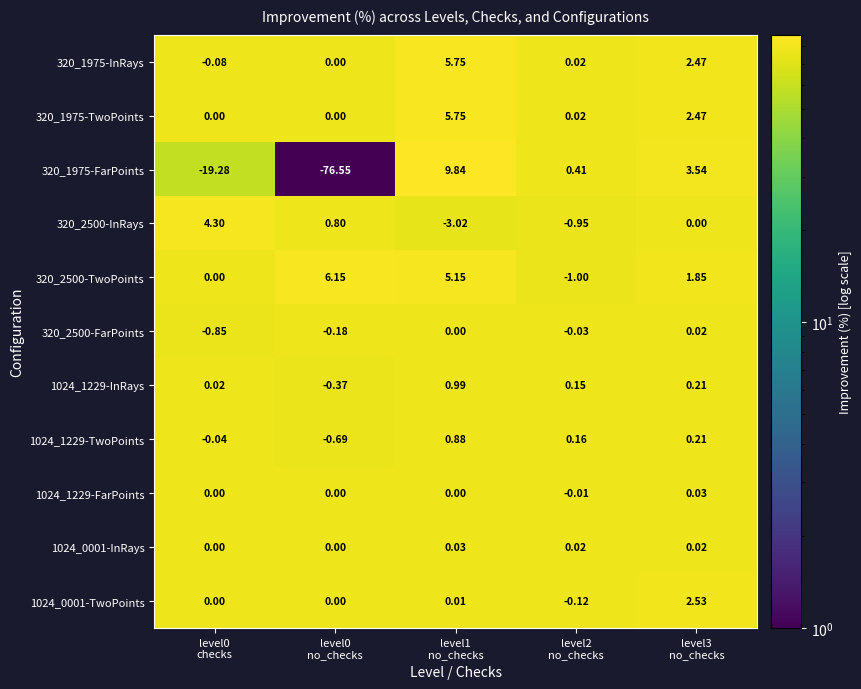

Count the number of categories in the chart.

5